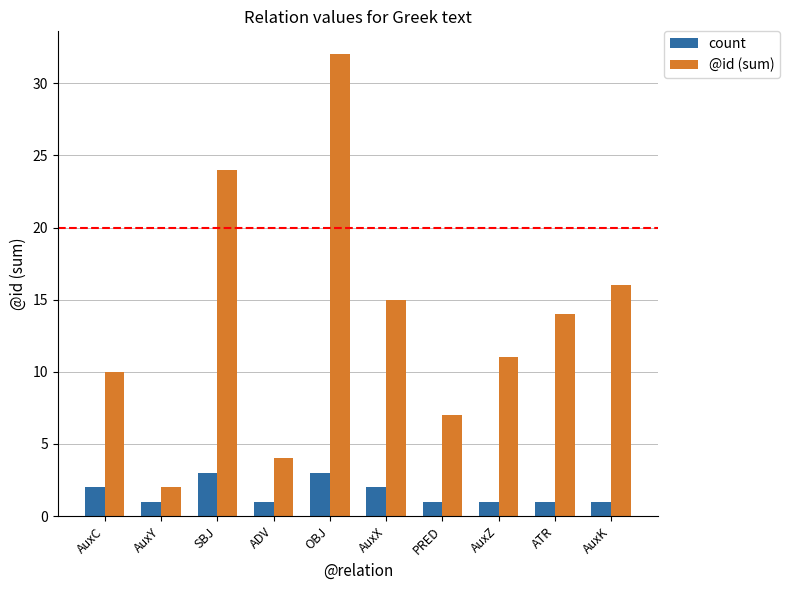

Is it true that @id (sum) equals 3 at AuxZ?

False